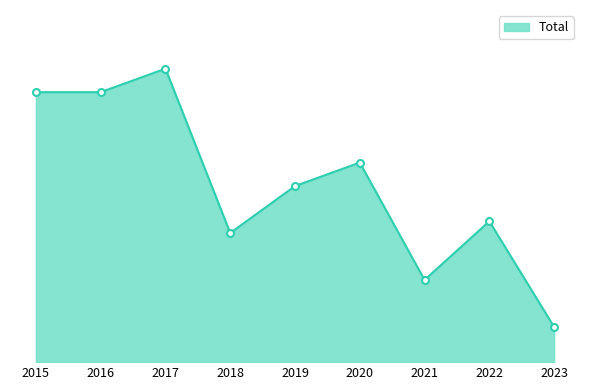

True or false: there are more than 2 points higher than both neighbors.

True